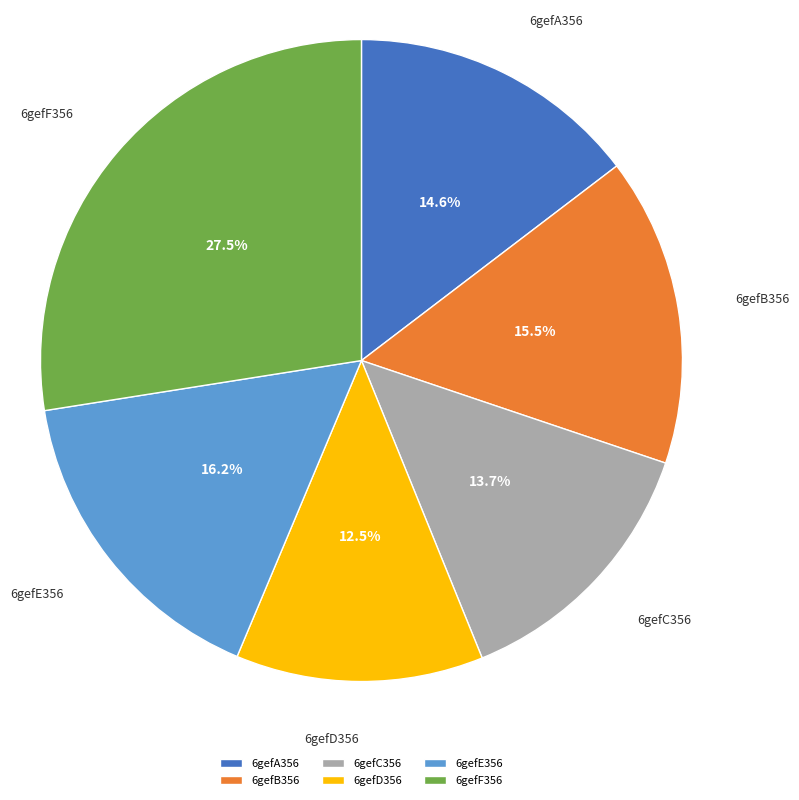

Approximately how many times larger is the value at 6gefC356 compared to 6gefB356?

0.9